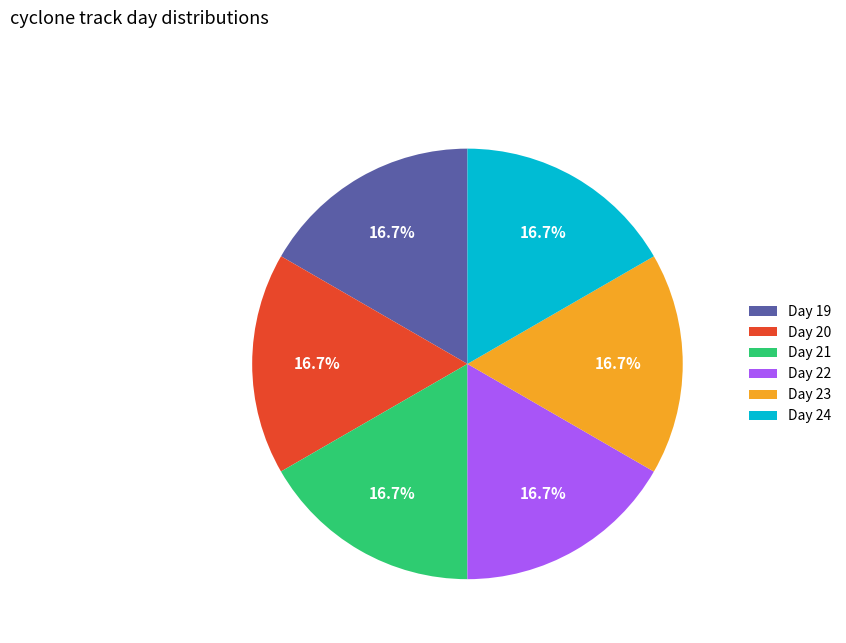

Is there a majority slice in this chart?

No